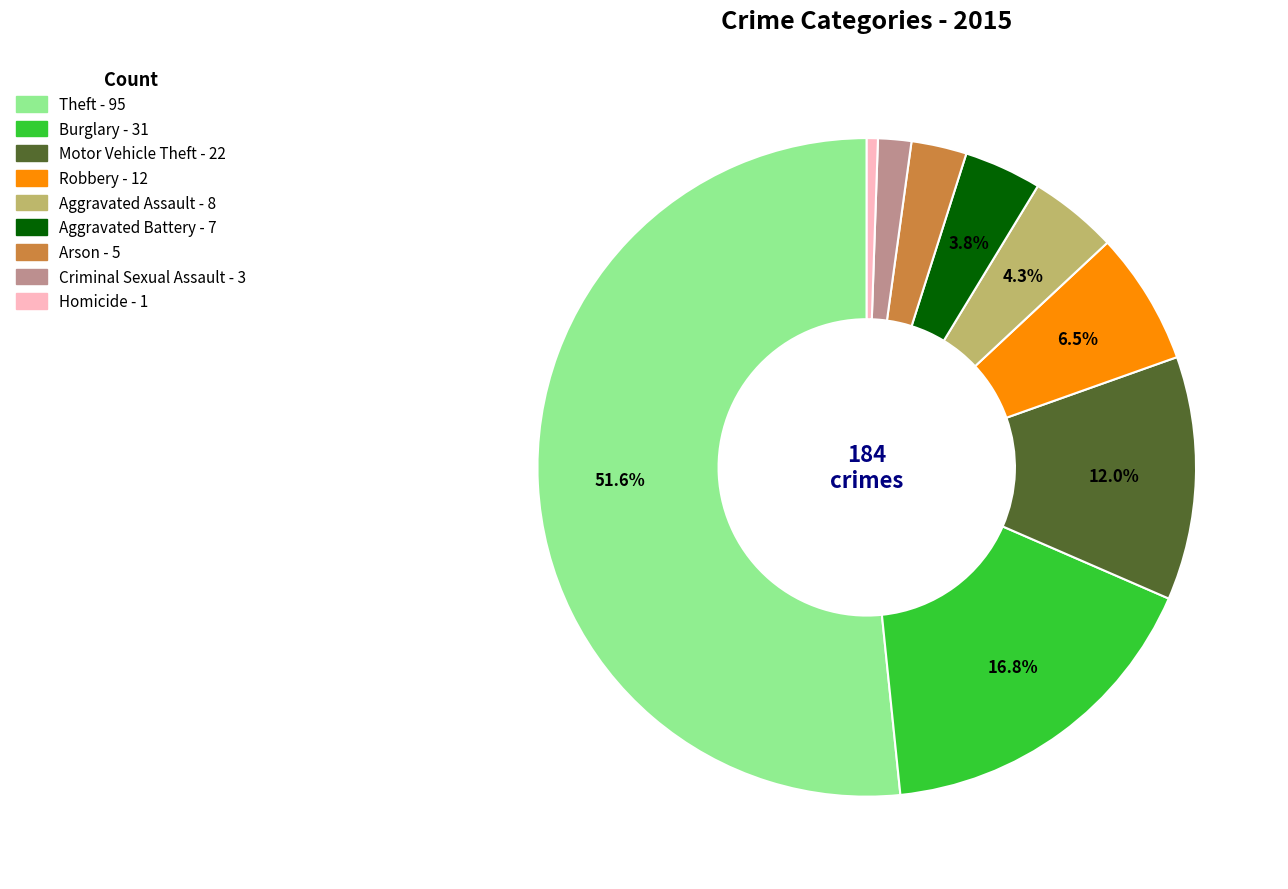

Between Theft and Motor Vehicle Theft, which is larger?

Theft